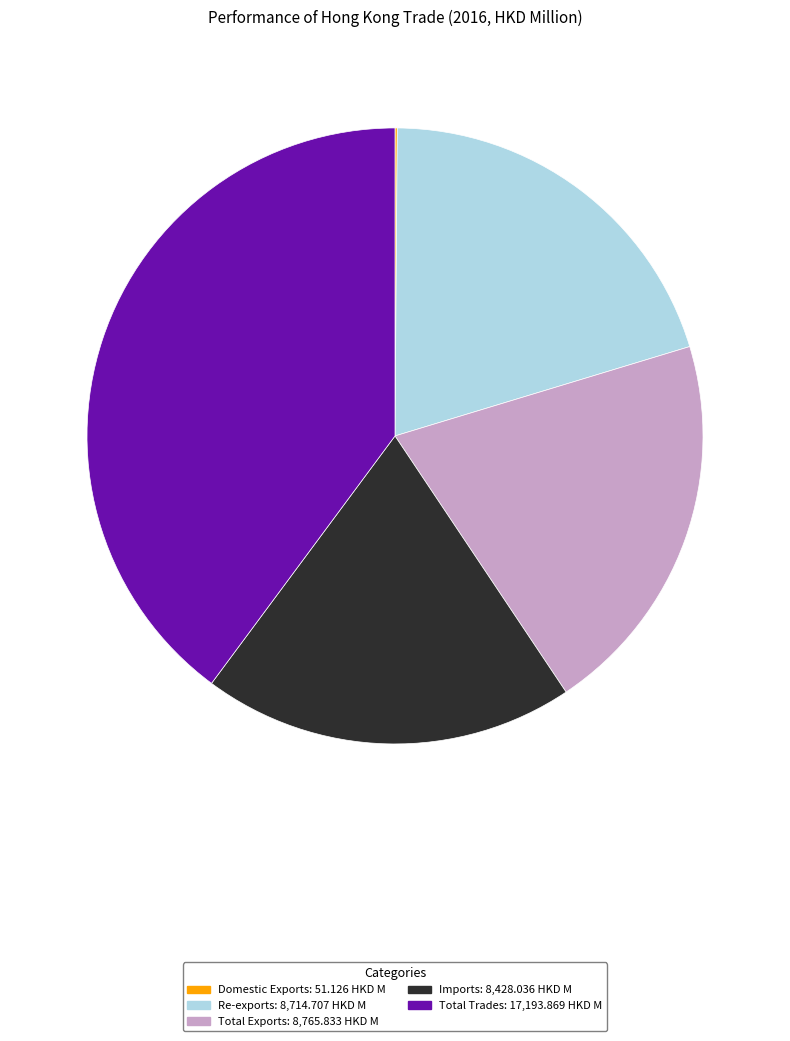

Is it true that Total Trades is 40% of the pie?

True